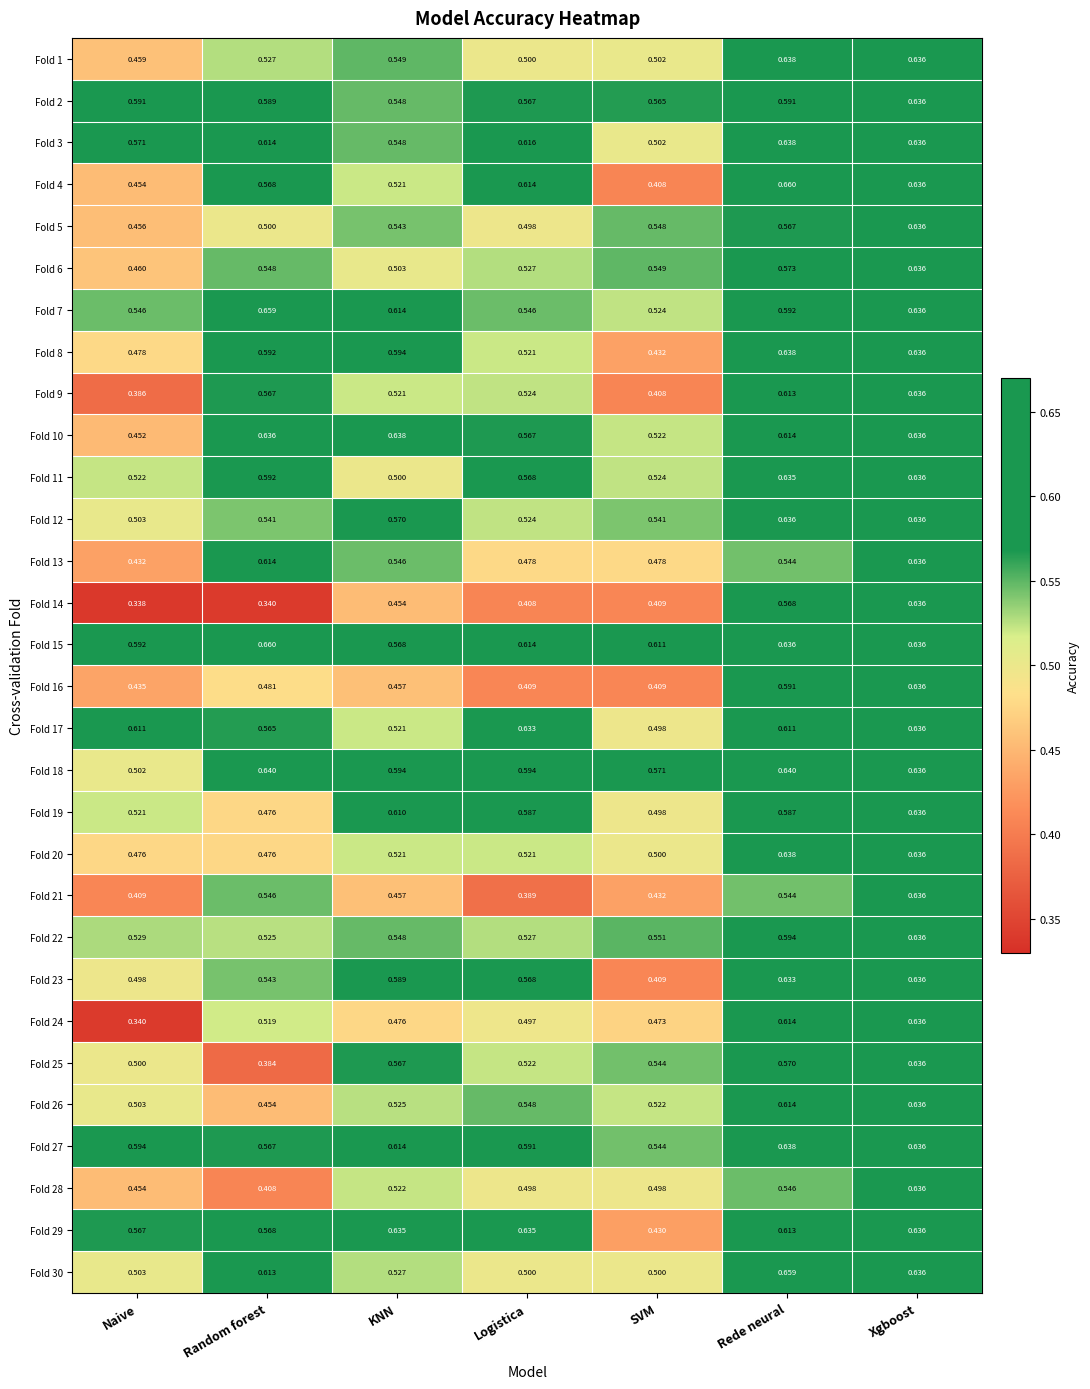

At which category is the sum across all series the highest?

Xgboost